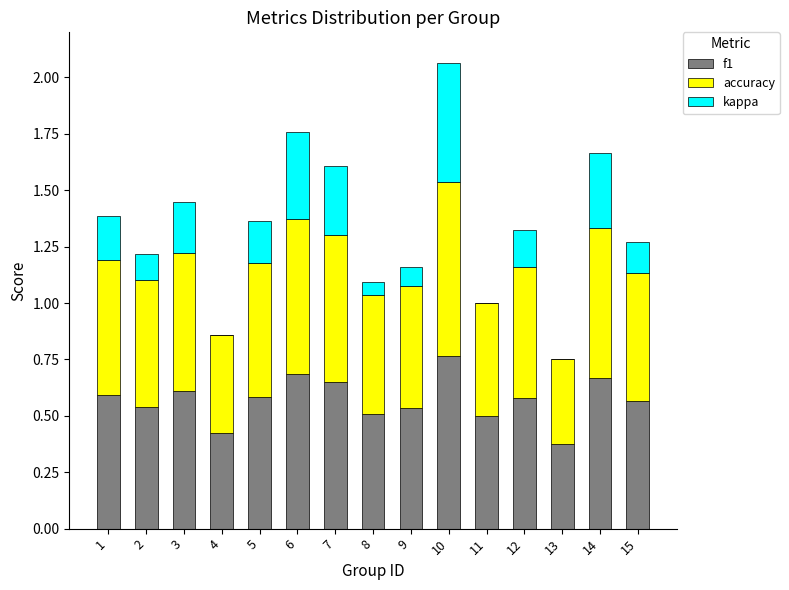

What is the sum of the f1 values at 3 and 6?

1.3